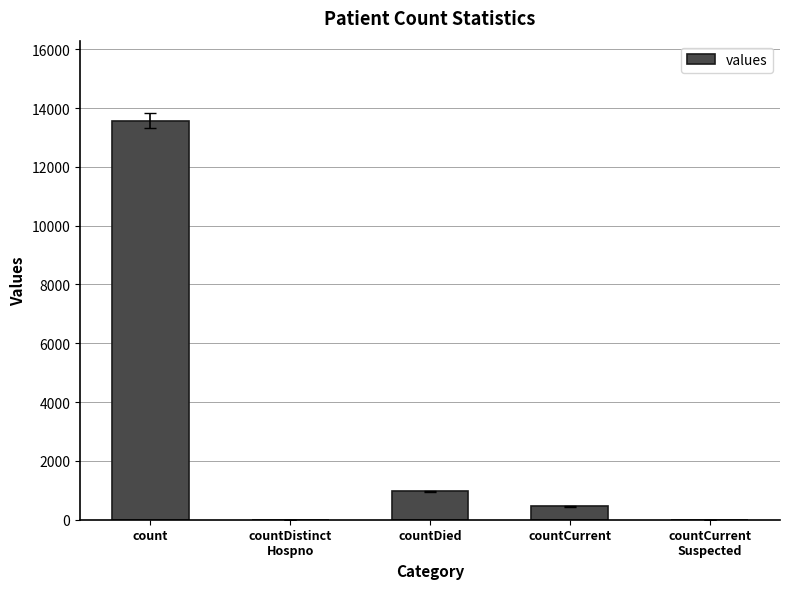

The value at countDied is 1678. True or false?

False